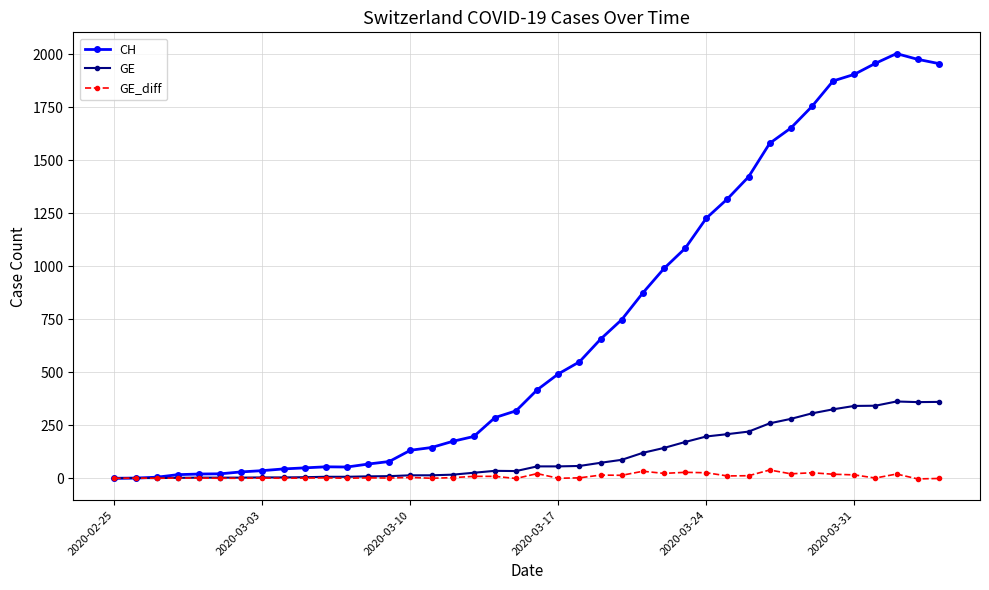

List the series in order of their peak value, highest first.

CH, GE, GE_diff